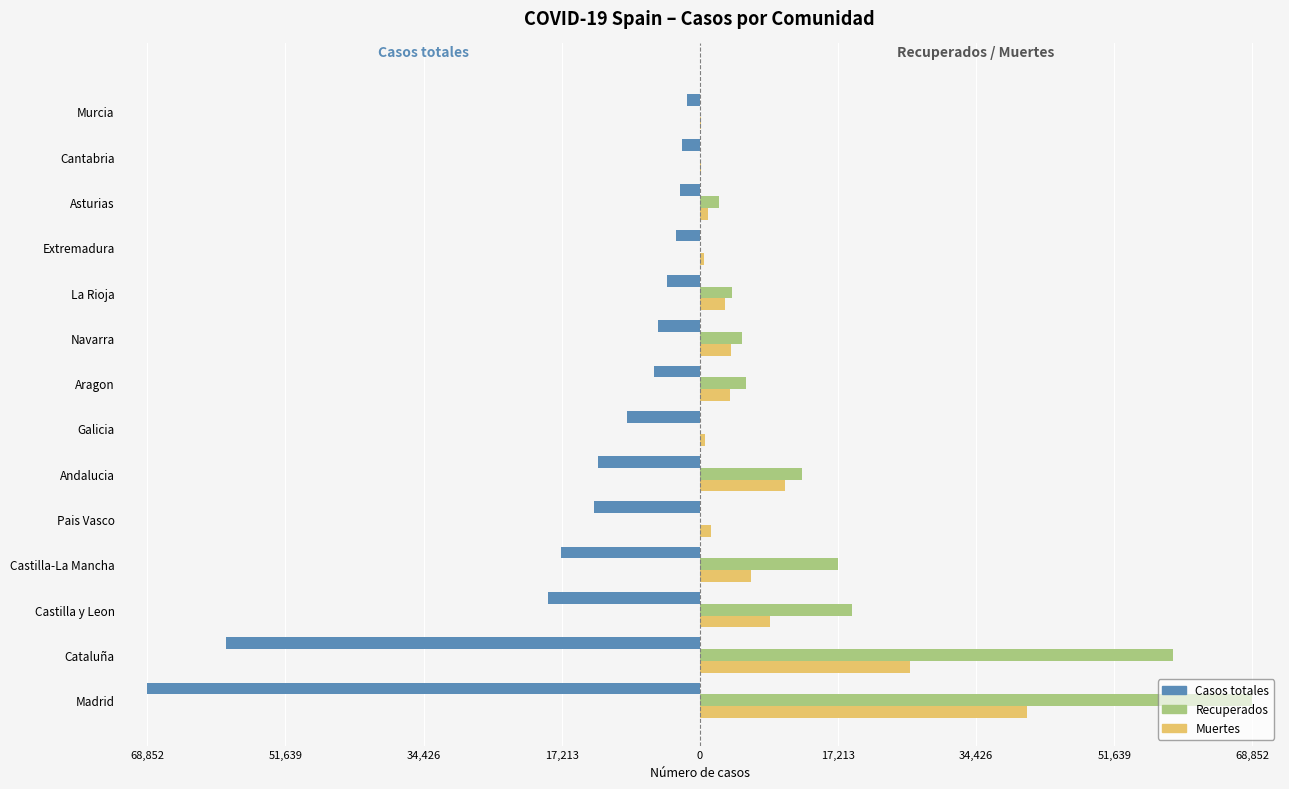

What are all the series names shown in the legend?

Casos totales, Recuperados, Muertes